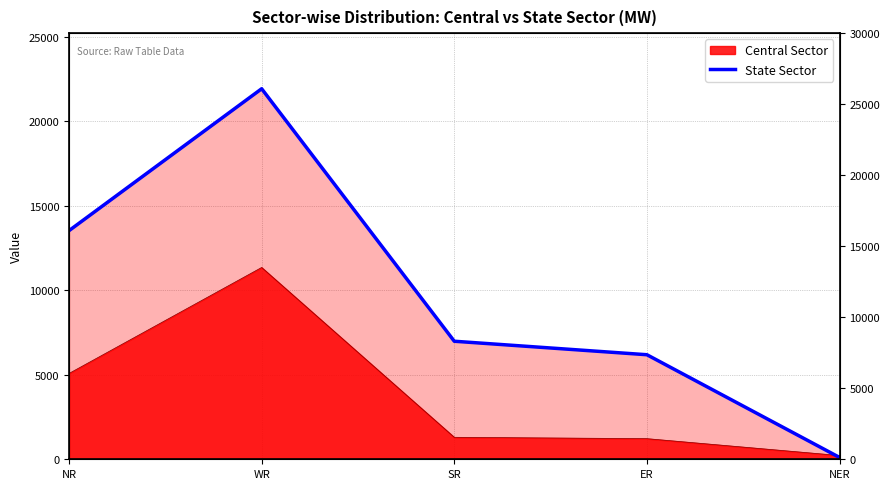

The chart shows a value of 1888 at ER. True or false?

False